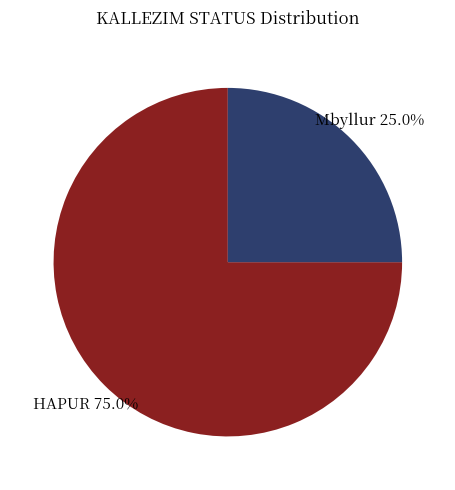

What is the ratio of the value at Mbyllur to the value at HAPUR?

0.3